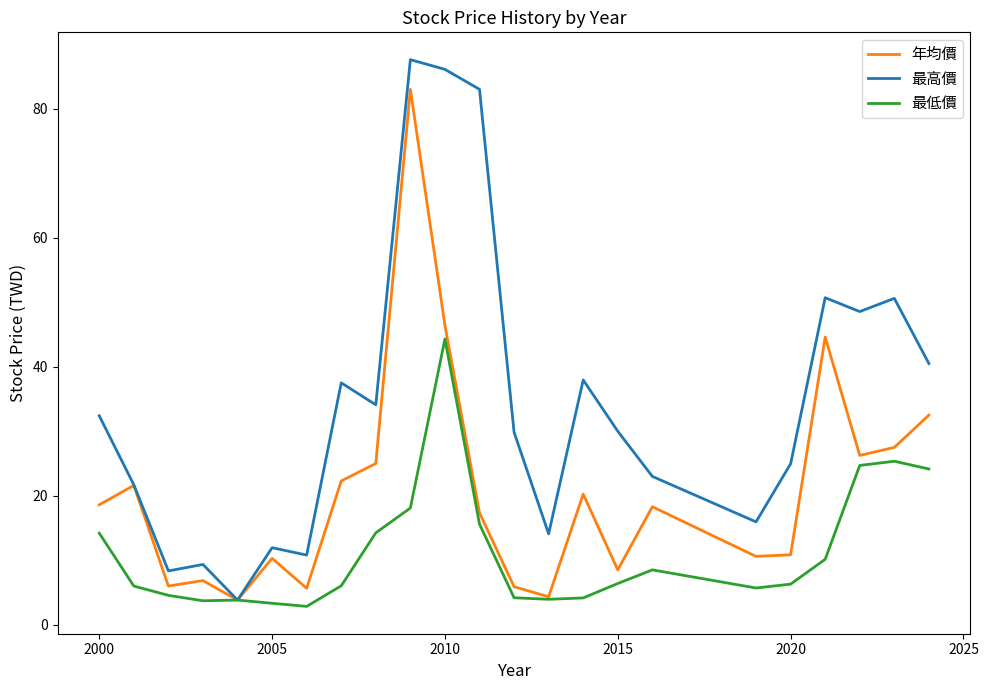

What is the maximum value for 年均價?

83.0